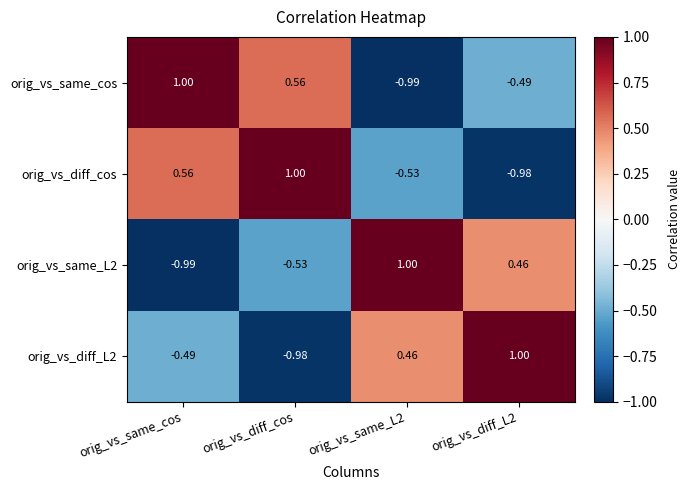

Where does the orig_vs_diff_cos series first go above 0?

orig_vs_same_cos